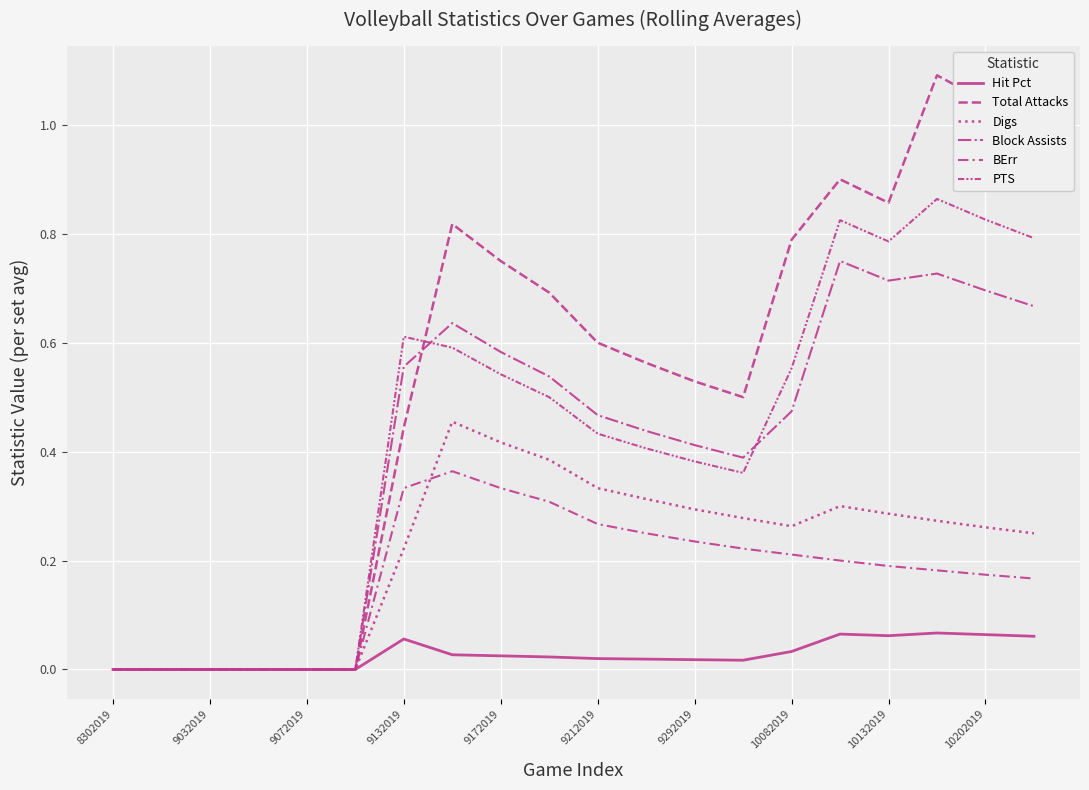

Which category has the lowest value in the Hit Pct series?

8302019